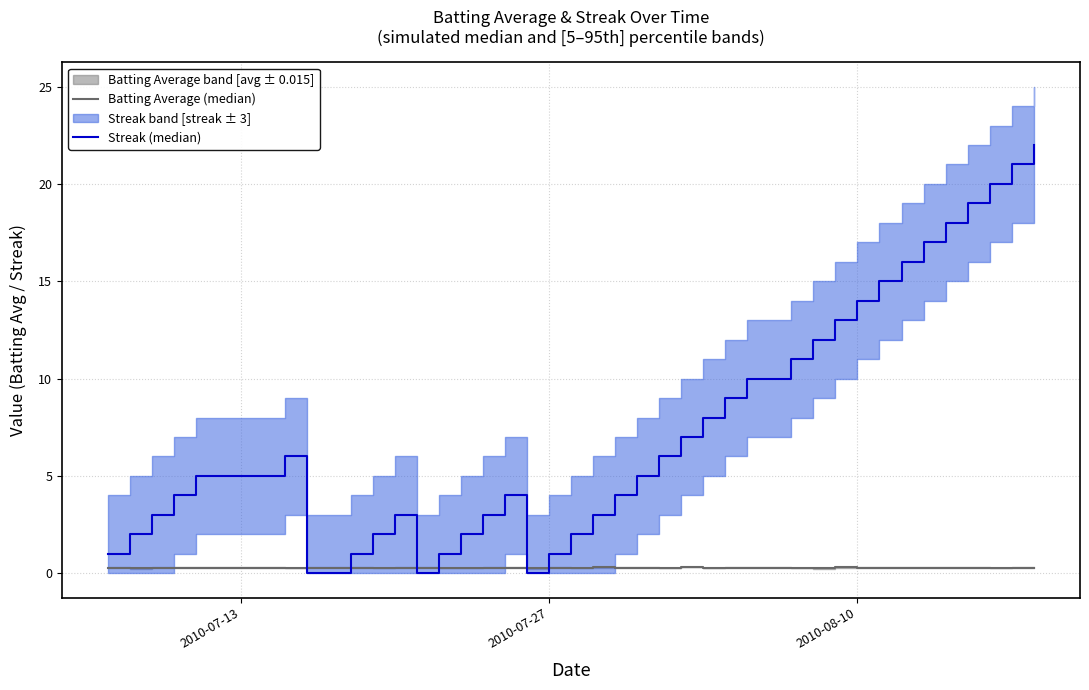

Is this an area chart (filled region under the line)?

No